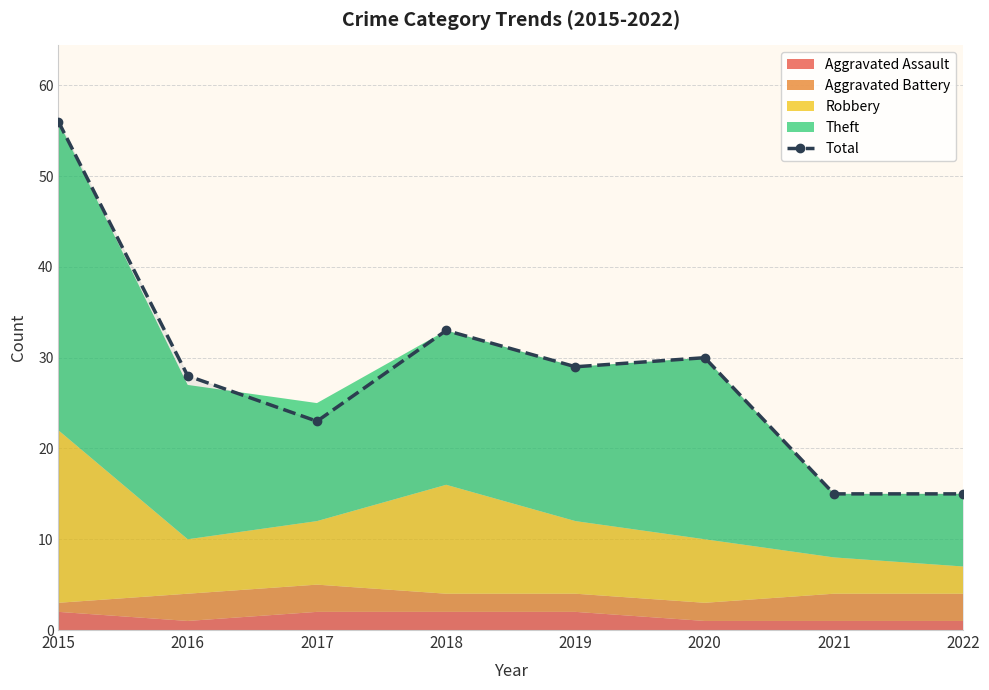

At which category does the data reach its first local peak?

2018